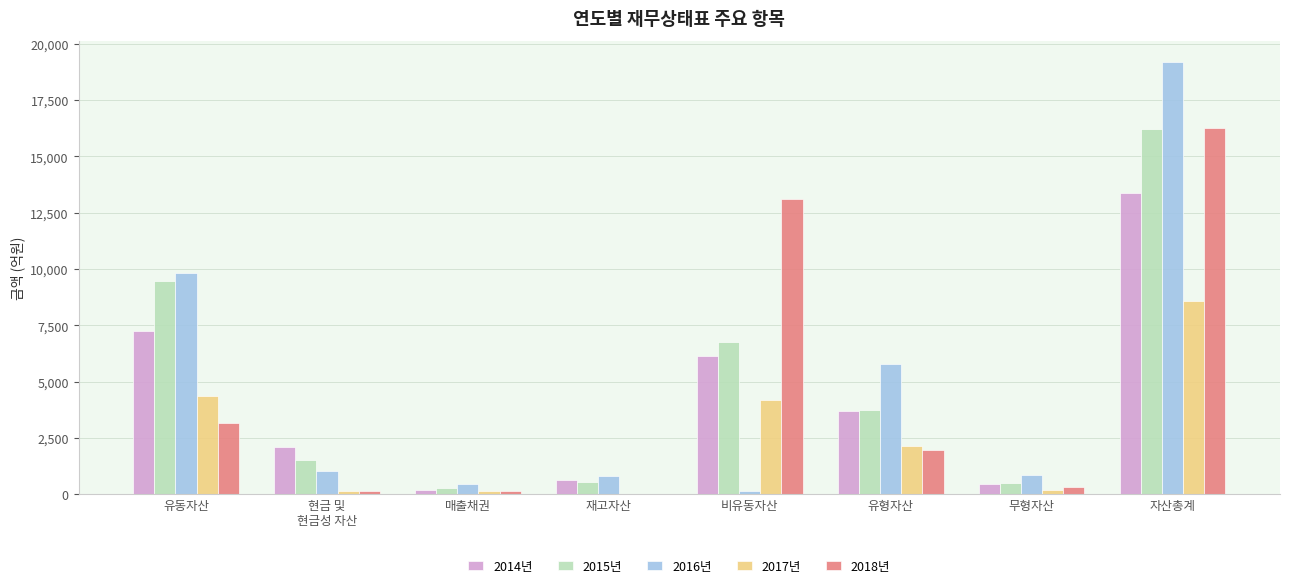

The value of 2014년 at 유동자산 is 7231.2. True or false?

True